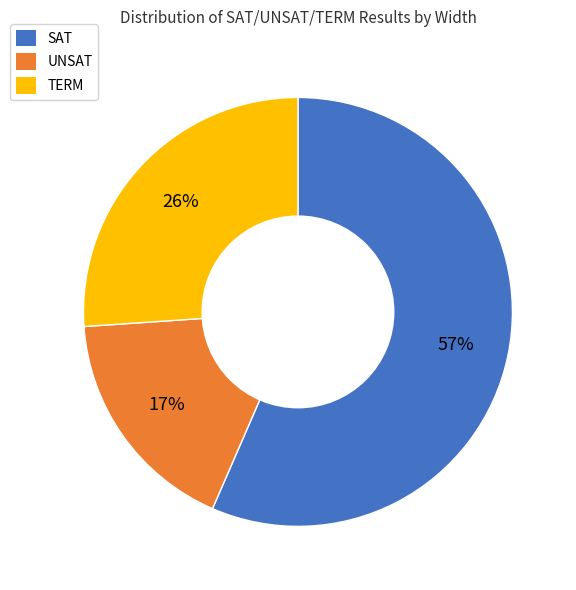

To the nearest percent, what is the average slice percentage?

33%